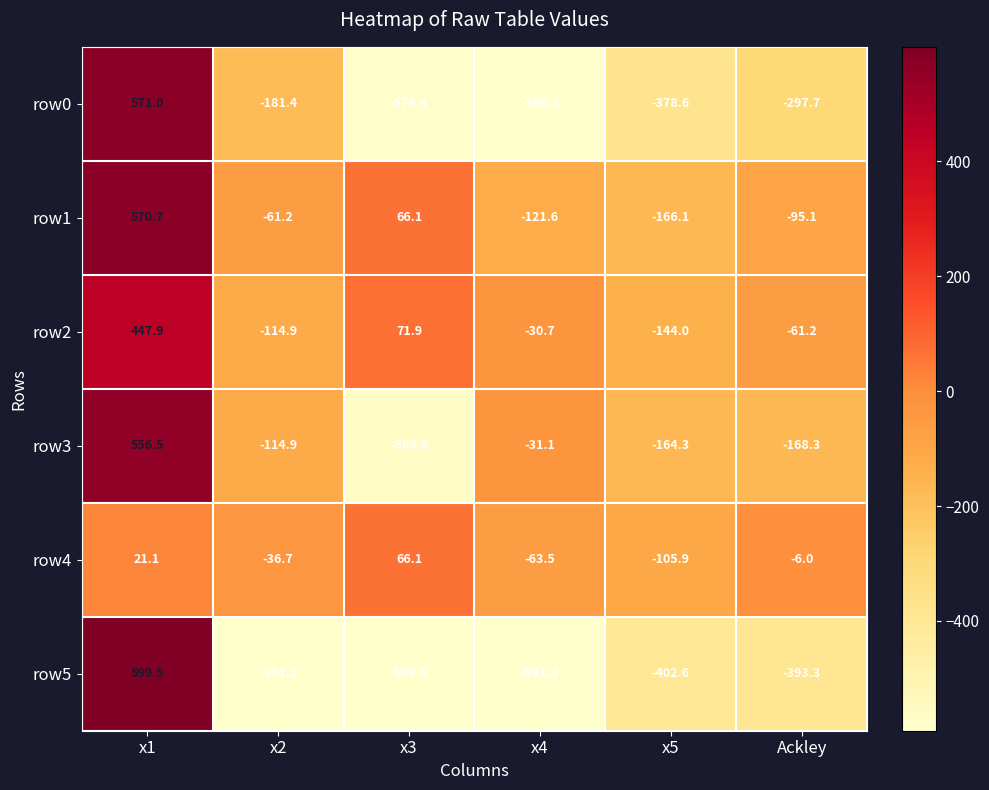

At which category is the sum across all series the highest?

x1